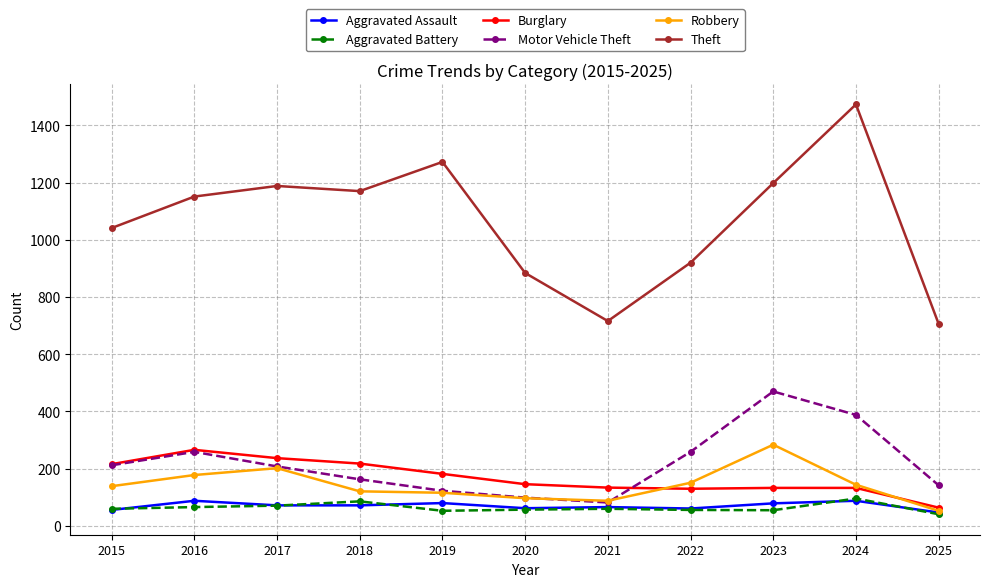

True or false: Aggravated Assault has more than 0 interior local peaks.

True